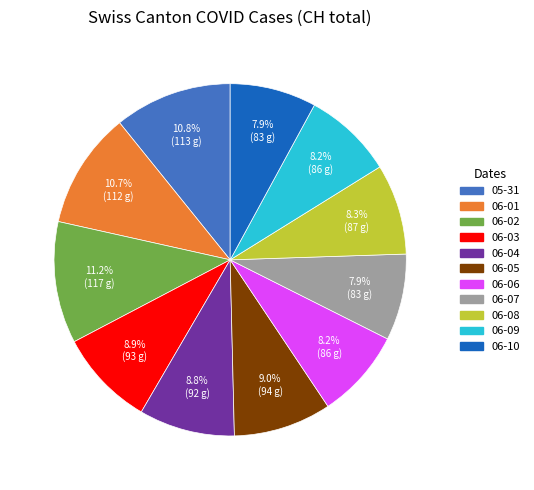

Is there any slice that represents more than half of the pie?

No